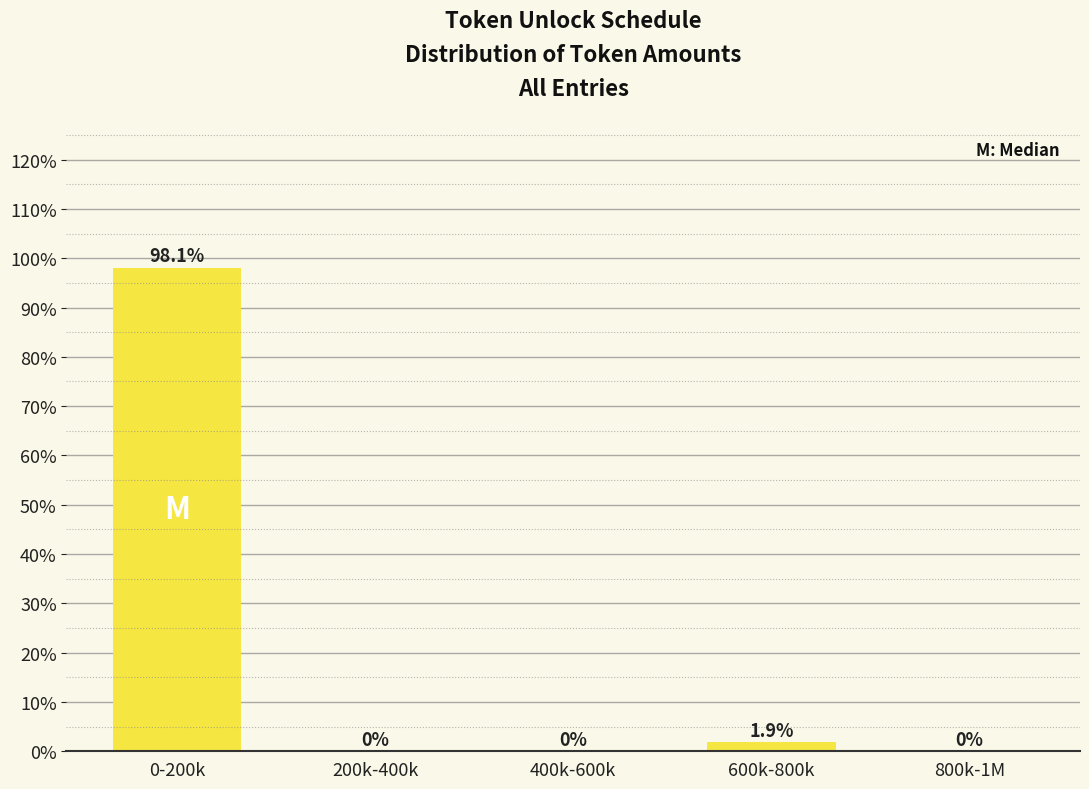

Reading left to right, list all the values displayed in this chart.

0-200k=98.1	200k-400k=0.0	400k-600k=0.0	600k-800k=1.9	800k-1M=0.0